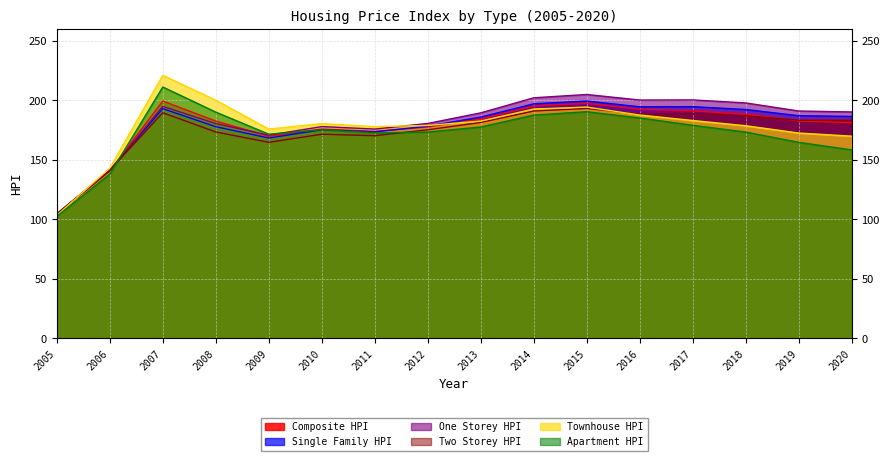

True or false: Townhouse_HPI and One_Storey_HPI intersect in this chart.

True